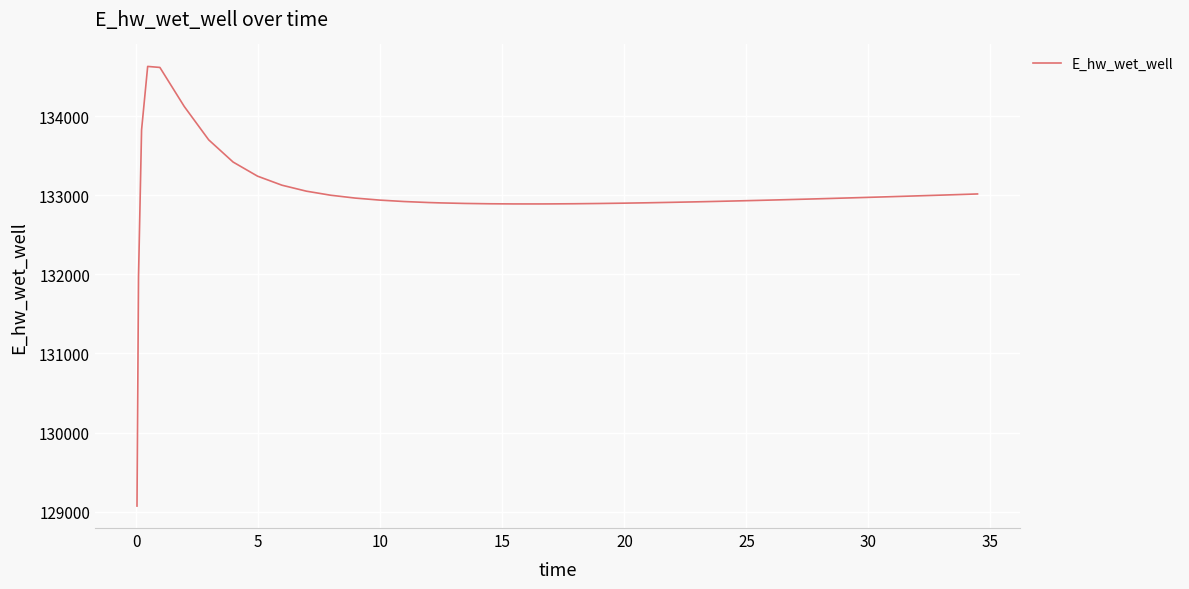

What is the sum of all values?

5319855.1